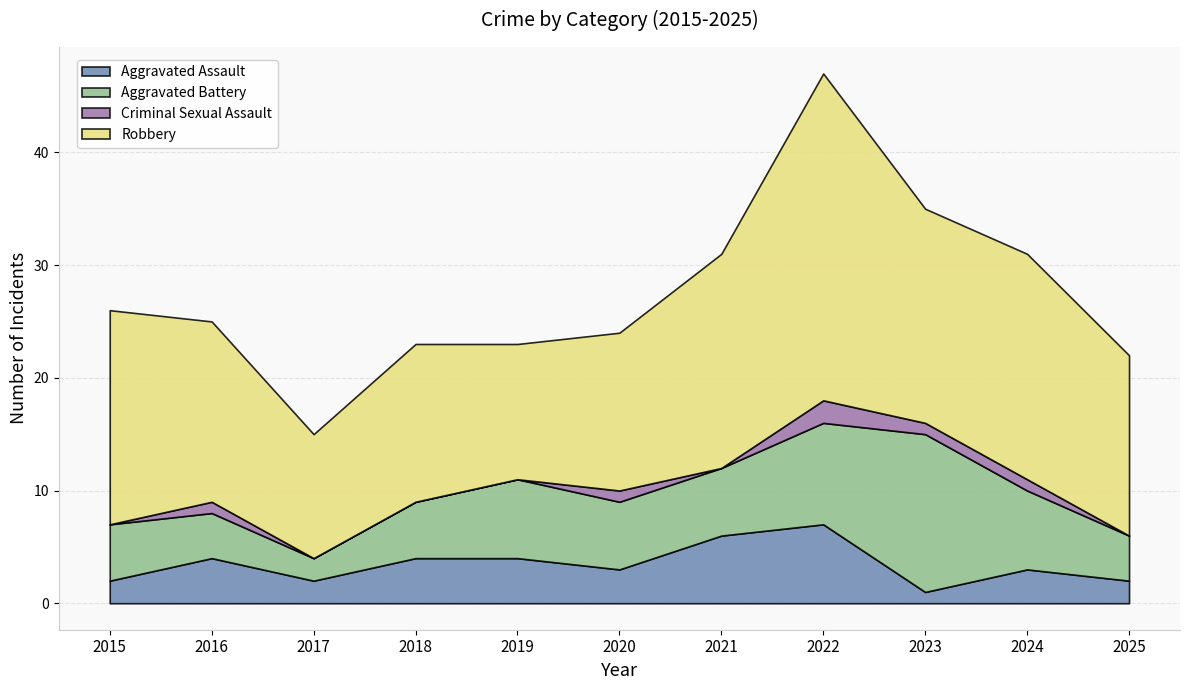

Reading left to right, what are all the values shown in this chart?

Aggravated Assault: 2	4	2	4	4	3	6	7	1	3	2
Aggravated Battery: 5	4	2	5	7	6	6	9	14	7	4
Criminal Sexual Assault: 0	1	0	0	0	1	0	2	1	1	0
Robbery: 19	16	11	14	12	14	19	29	19	20	16